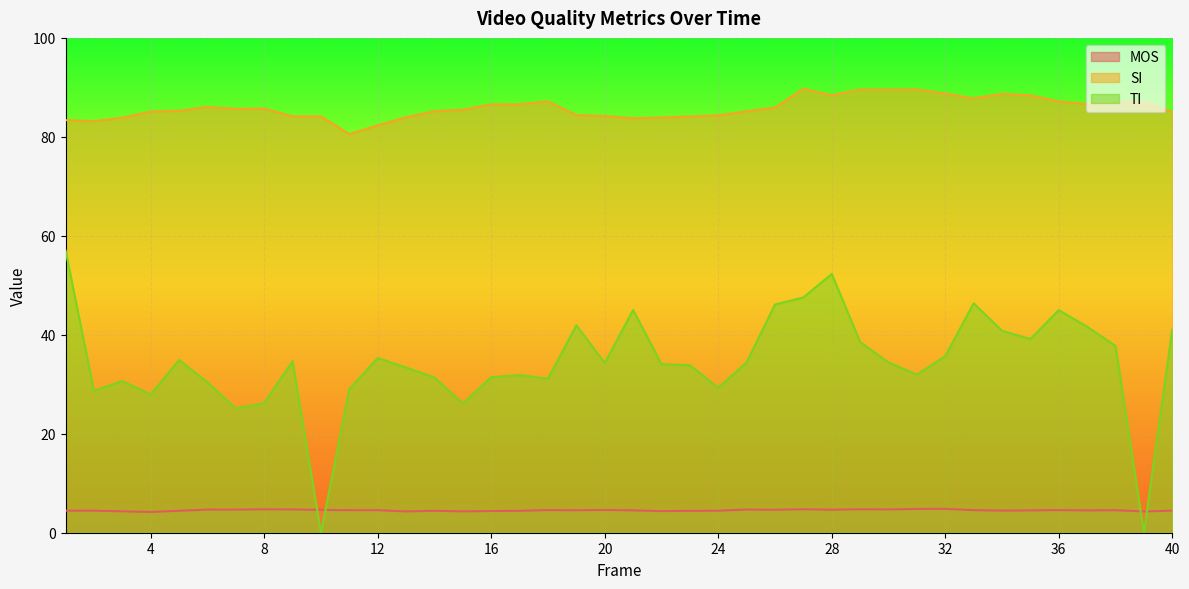

What is the sum of the TI values at 7 and 14?

56.5